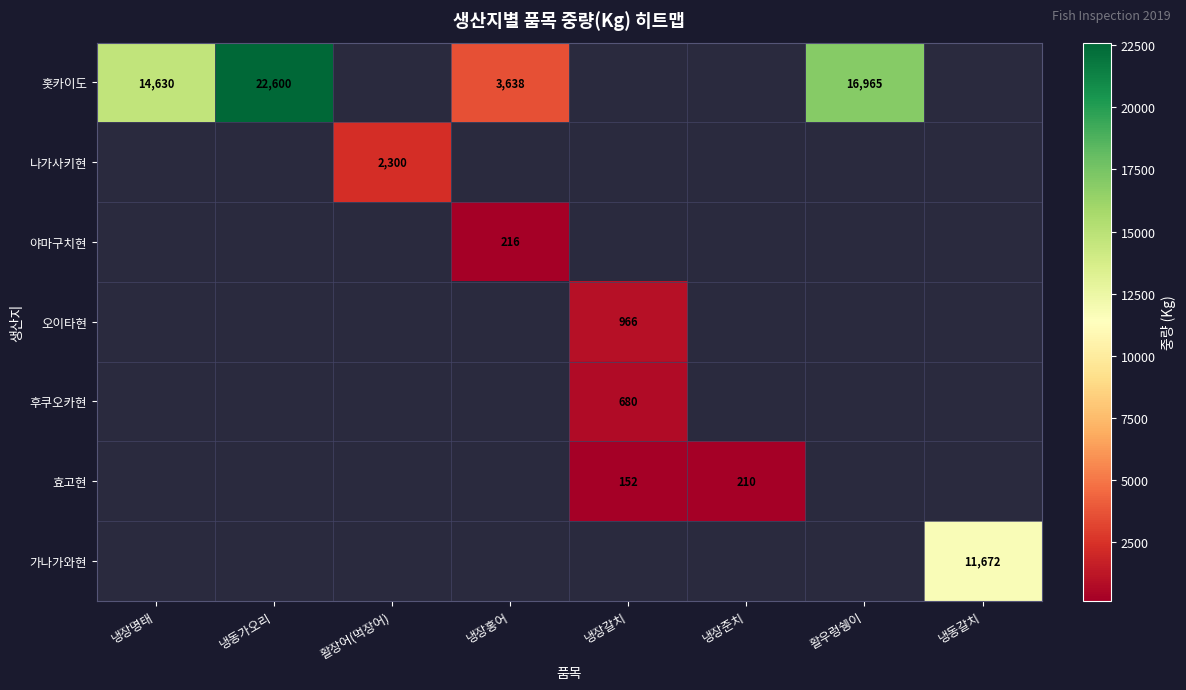

True or false: 홋카이도 has a value of 6388 at 냉장명태.

False